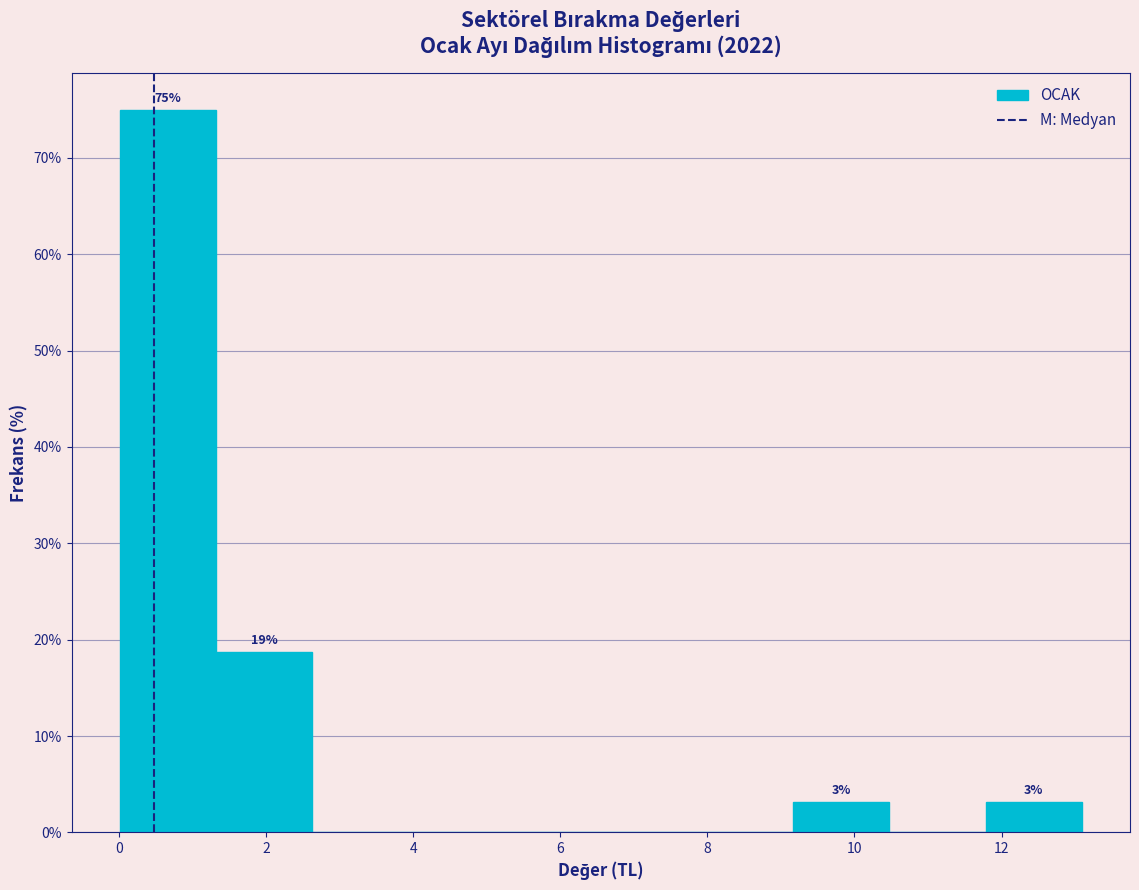

Over which range of the x-axis is the bar tallest?

0.0 to 1.4